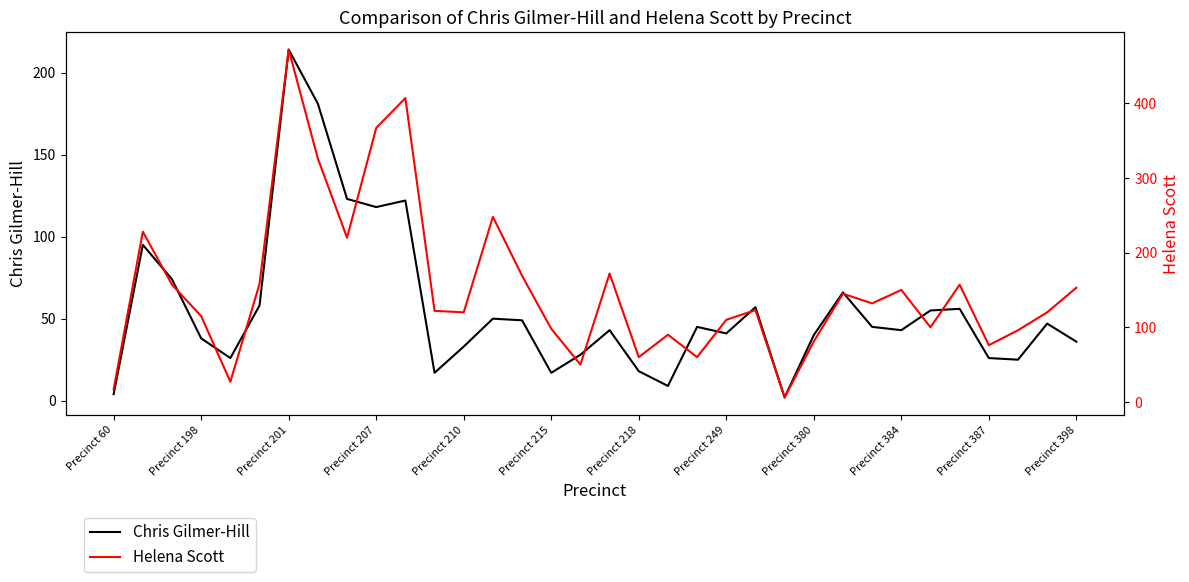

True or false: Chris Gilmer-Hill has a value of 19 at Precinct 210.

False